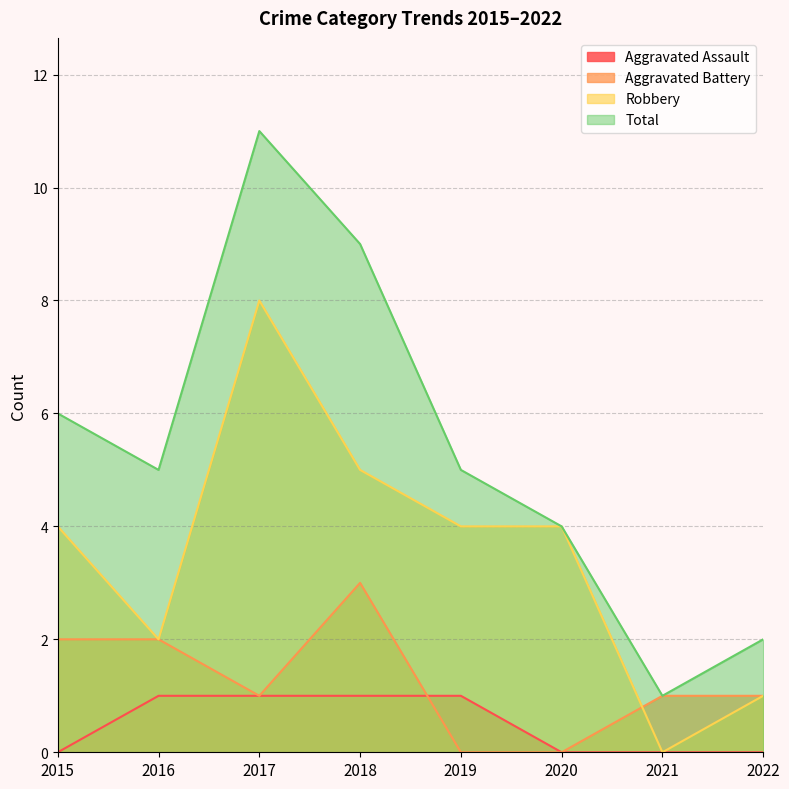

Does the chart have visible grid lines?

Yes